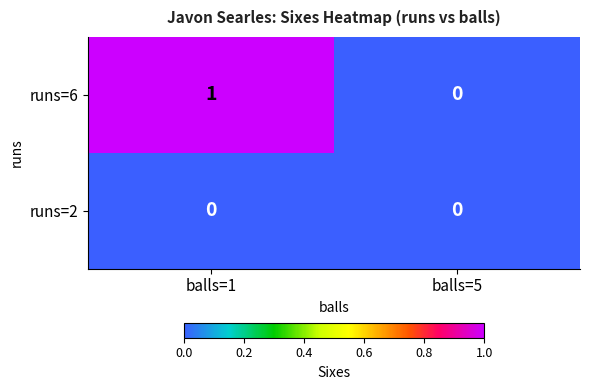

The runs=6 series shows 1 at balls=1. True or false?

True